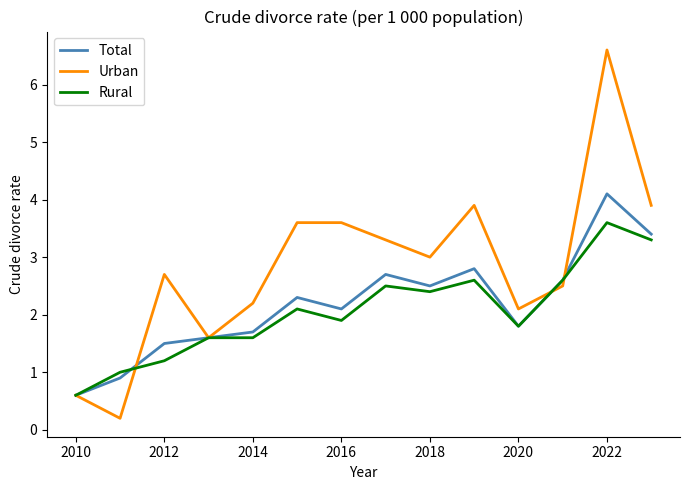

List the series in order of their peak value, highest first.

Urban, Total, Rural